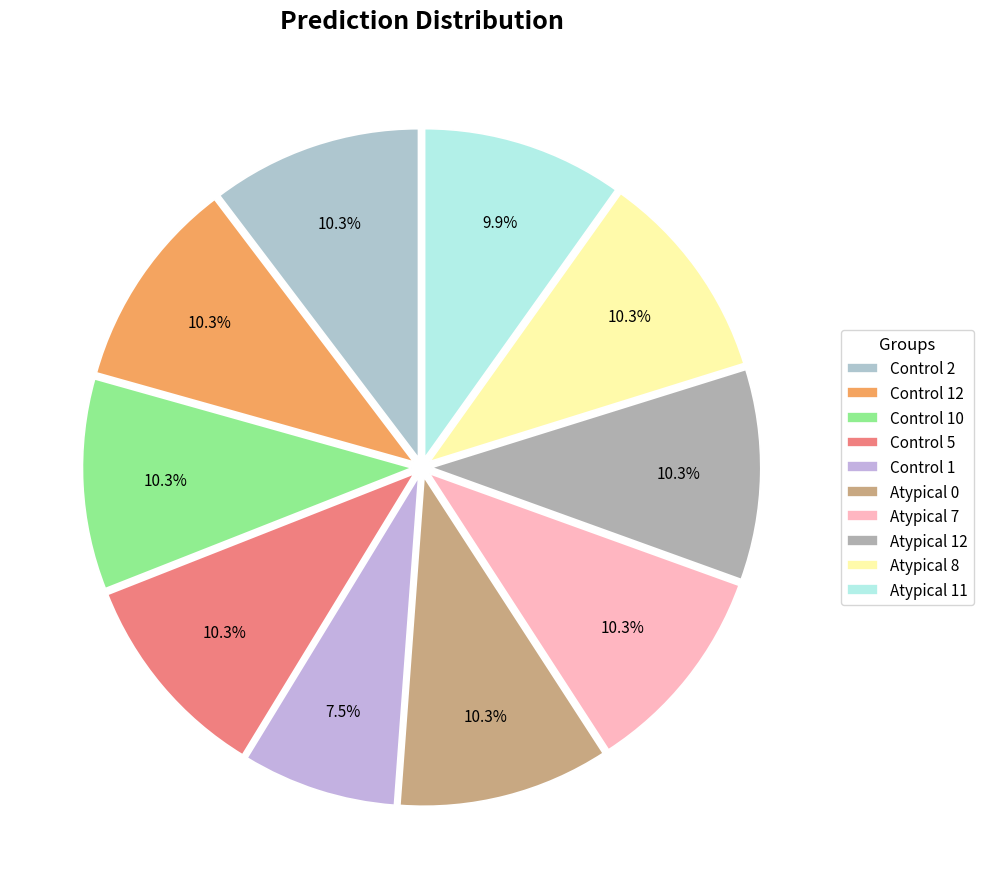

How many slices are in this pie chart?

10